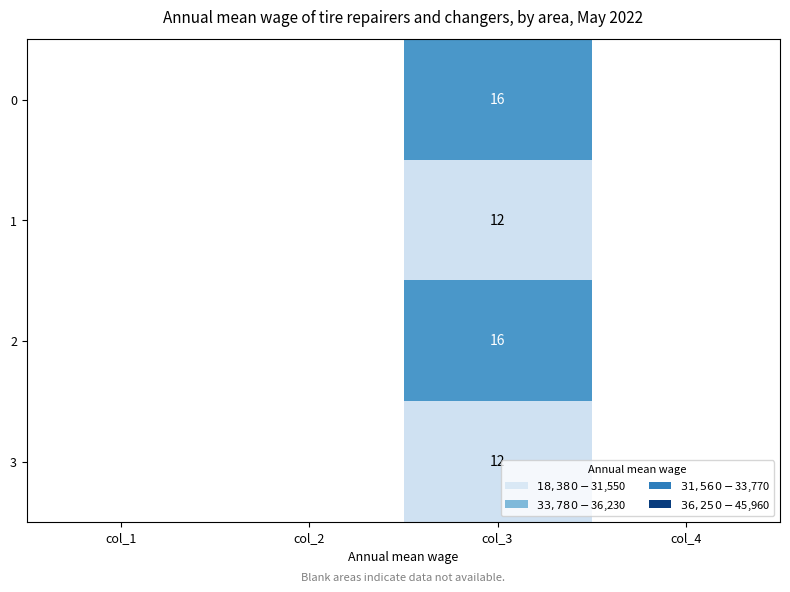

At which category is the sum across all series the highest?

col_3